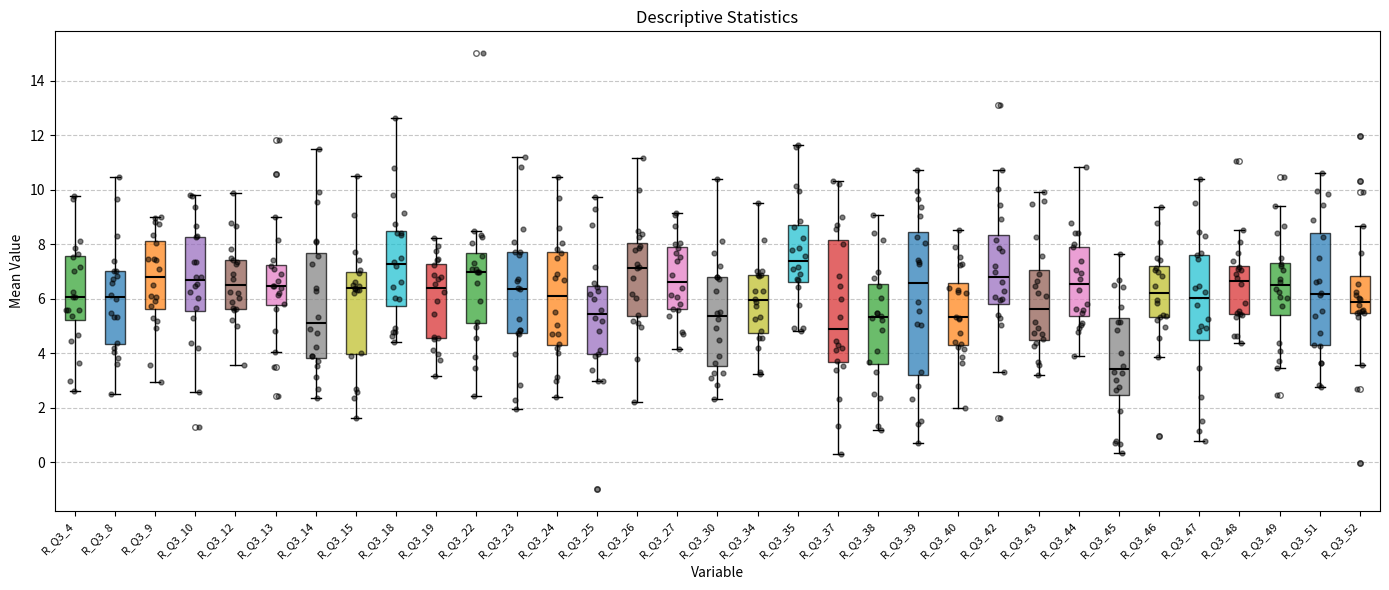

Reading left to right, transcribe this box plot: for each box, give where its median line is, the range the box spans, and where its two whiskers end, as read against the y-axis. The values are not printed on the chart, so give them approximately, as read against the axis.

R_Q3_4: median 6.0, box 5.2 to 7.6, whiskers 2.6 to 9.8
R_Q3_8: median 6.0, box 4.4 to 7.0, whiskers 2.6 to 10.4
R_Q3_9: median 6.8, box 5.6 to 8.2, whiskers 3.0 to 9.0
R_Q3_10: median 6.6, box 5.6 to 8.2, whiskers 2.6 to 9.8
R_Q3_12: median 6.4, box 5.6 to 7.4, whiskers 3.6 to 9.8
R_Q3_13: median 6.4, box 5.8 to 7.2, whiskers 4.0 to 9.0
R_Q3_14: median 5.2, box 3.8 to 7.6, whiskers 2.4 to 11.4
R_Q3_15: median 6.4, box 4.0 to 7.0, whiskers 1.6 to 10.4
R_Q3_18: median 7.2, box 5.8 to 8.4, whiskers 4.4 to 12.6
R_Q3_19: median 6.4, box 4.6 to 7.2, whiskers 3.2 to 8.2
R_Q3_22: median 7.0, box 5.2 to 7.6, whiskers 2.4 to 8.4
R_Q3_23: median 6.4, box 4.8 to 7.8, whiskers 2.0 to 11.2
R_Q3_24: median 6.0, box 4.2 to 7.8, whiskers 2.4 to 10.4
R_Q3_25: median 5.4, box 4.0 to 6.4, whiskers 3.0 to 9.8
R_Q3_26: median 7.2, box 5.4 to 8.0, whiskers 2.2 to 11.2
R_Q3_27: median 6.6, box 5.6 to 7.8, whiskers 4.2 to 9.2
R_Q3_30: median 5.4, box 3.6 to 6.8, whiskers 2.4 to 10.4
R_Q3_34: median 6.0, box 4.8 to 6.8, whiskers 3.2 to 9.4
R_Q3_35: median 7.4, box 6.6 to 8.6, whiskers 4.8 to 11.6
R_Q3_37: median 4.8, box 3.6 to 8.2, whiskers 0.4 to 10.4
R_Q3_38: median 5.4, box 3.6 to 6.6, whiskers 1.2 to 9.0
R_Q3_39: median 6.6, box 3.2 to 8.4, whiskers 0.8 to 10.8
R_Q3_40: median 5.4, box 4.2 to 6.6, whiskers 2.0 to 8.6
R_Q3_42: median 6.8, box 5.8 to 8.4, whiskers 3.4 to 10.8
R_Q3_43: median 5.6, box 4.4 to 7.0, whiskers 3.2 to 10.0
R_Q3_44: median 6.6, box 5.4 to 8.0, whiskers 4.0 to 10.8
R_Q3_45: median 3.4, box 2.4 to 5.2, whiskers 0.4 to 7.6
R_Q3_46: median 6.2, box 5.4 to 7.2, whiskers 3.8 to 9.4
R_Q3_47: median 6.0, box 4.4 to 7.6, whiskers 0.8 to 10.4
R_Q3_48: median 6.6, box 5.4 to 7.2, whiskers 4.4 to 8.6
R_Q3_49: median 6.4, box 5.4 to 7.4, whiskers 3.4 to 9.4
R_Q3_51: median 6.2, box 4.2 to 8.4, whiskers 2.8 to 10.6
R_Q3_52: median 5.8, box 5.4 to 6.8, whiskers 3.6 to 8.6